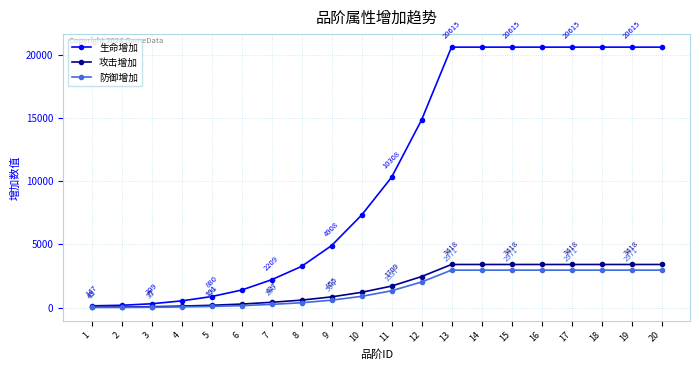

The value of 攻击增加 at 19 is 996. True or false?

False